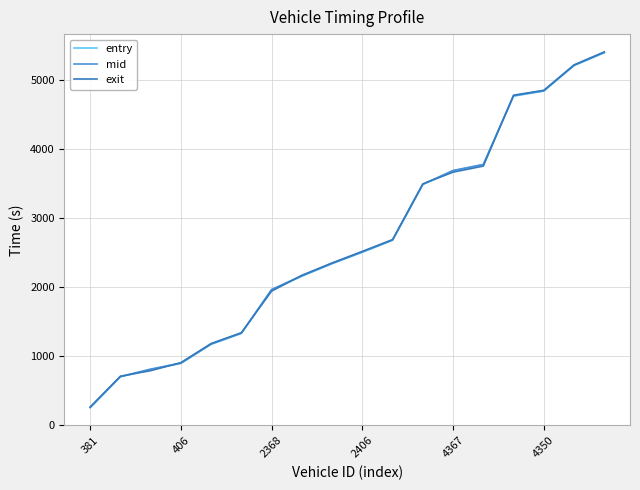

After their last crossing, which series has the higher values: exit or entry?

exit